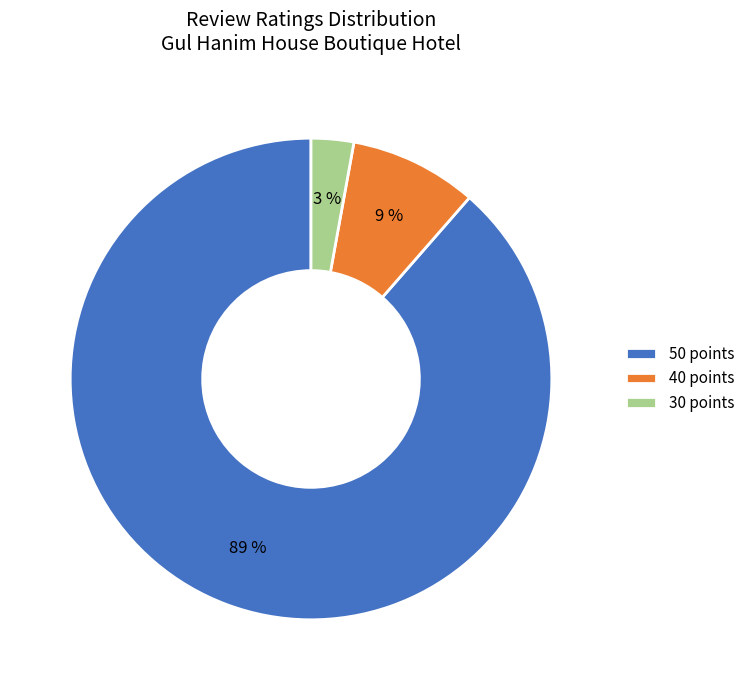

Between 50 points and 30 points, which is larger?

50 points